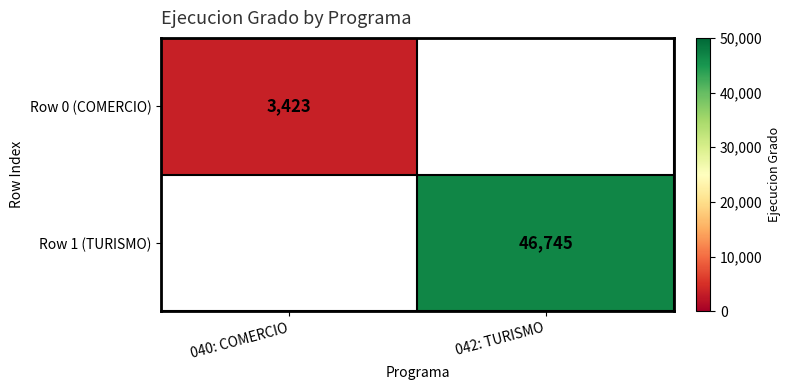

Is the value of Row 0 (COMERCIO) at 040: COMERCIO greater than the value of Row 1 (TURISMO) at 042: TURISMO?

No